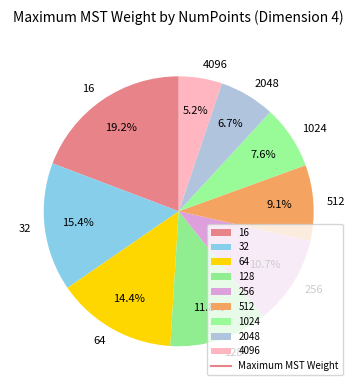

Does 256 represent more than half of the total?

No